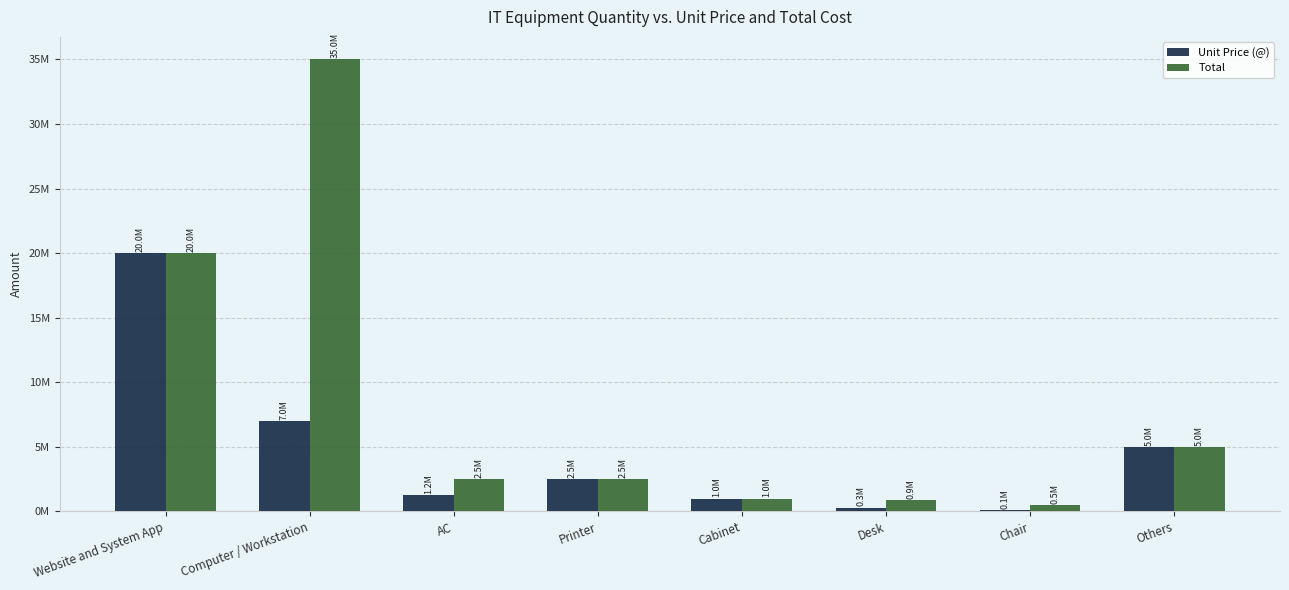

At Others, list the series in order from largest to smallest.

Unit Price (@), Total